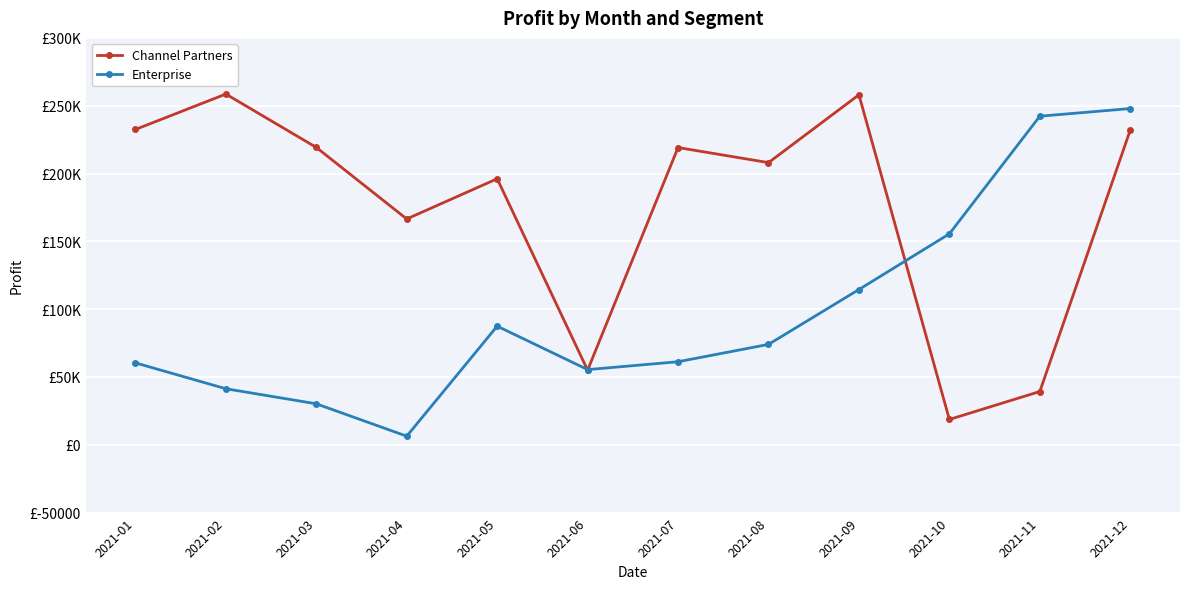

Which category has the highest value in the Enterprise series?

2021-12